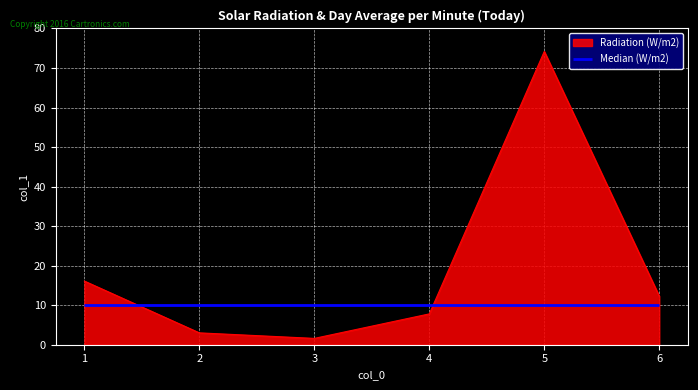

Count the number of categories in the chart.

6